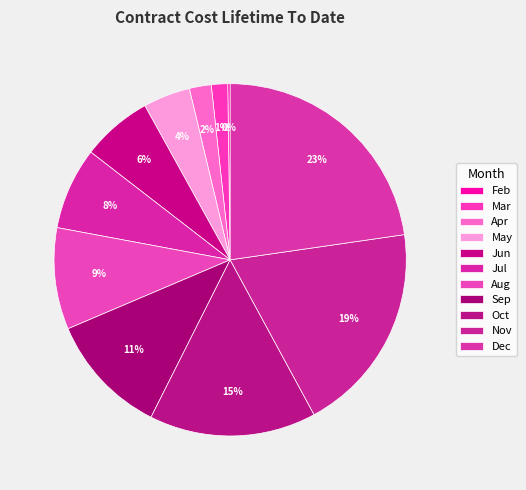

To the nearest percent, what percentage of the pie is Aug?

9%